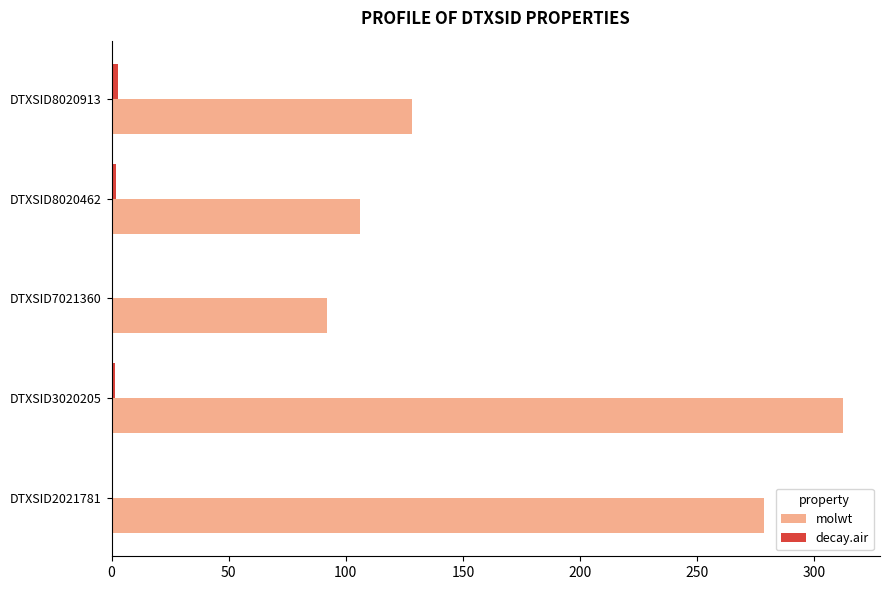

What is the sum of all molwt values?

917.2